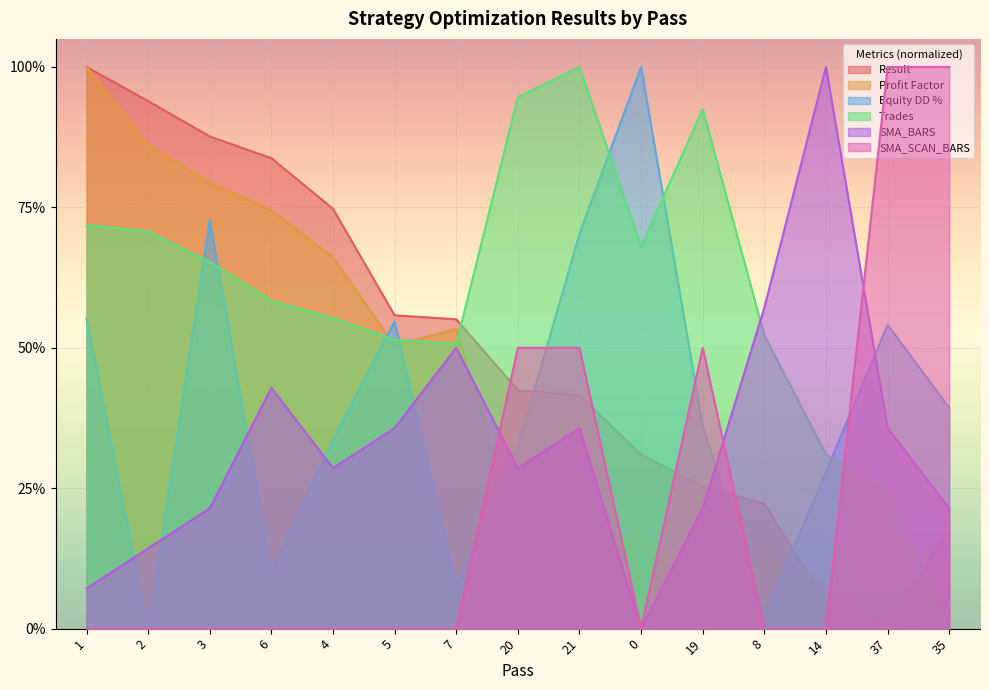

Is it true that Profit Factor equals 0.0 at 37?

True